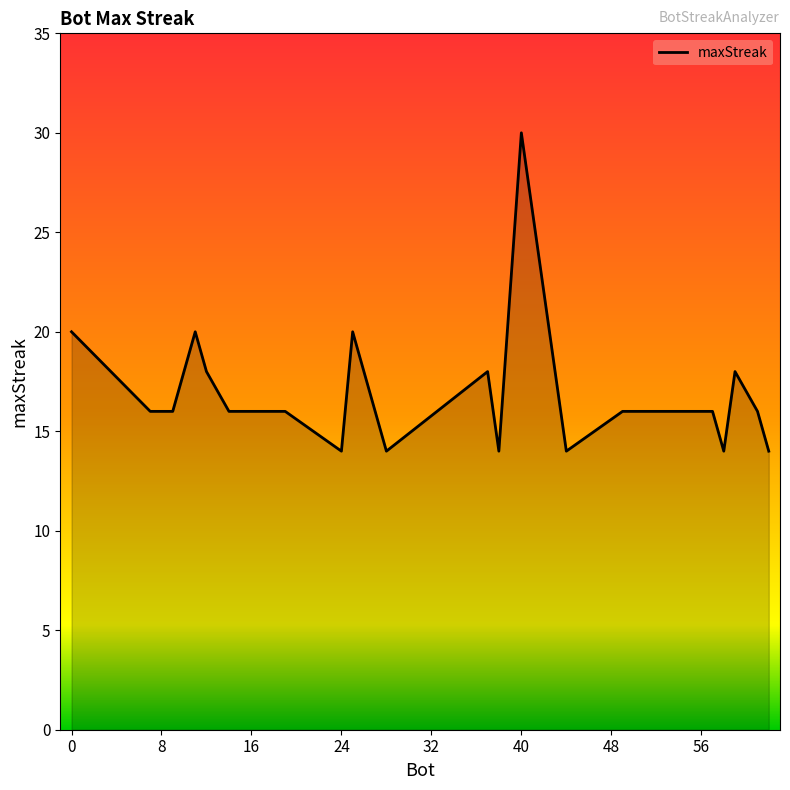

What is the difference between the maximum and minimum values?

16